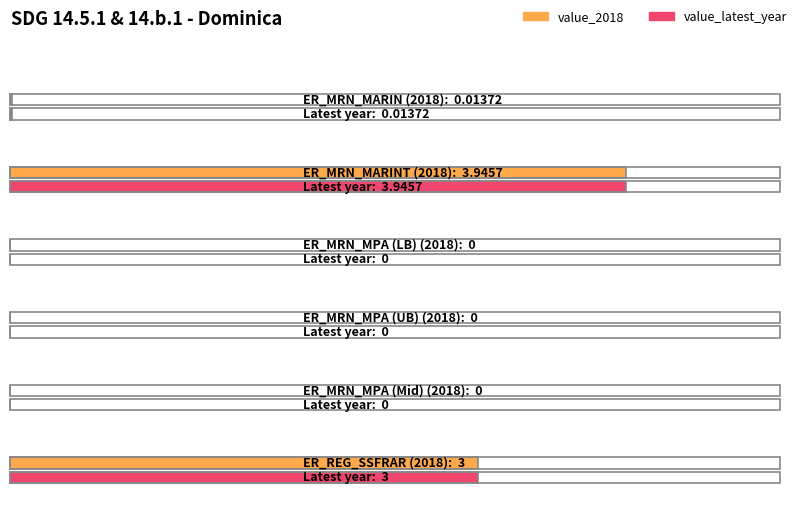

What is the label of the 4th bar from the right?

ER_MRN_MPA (LB)